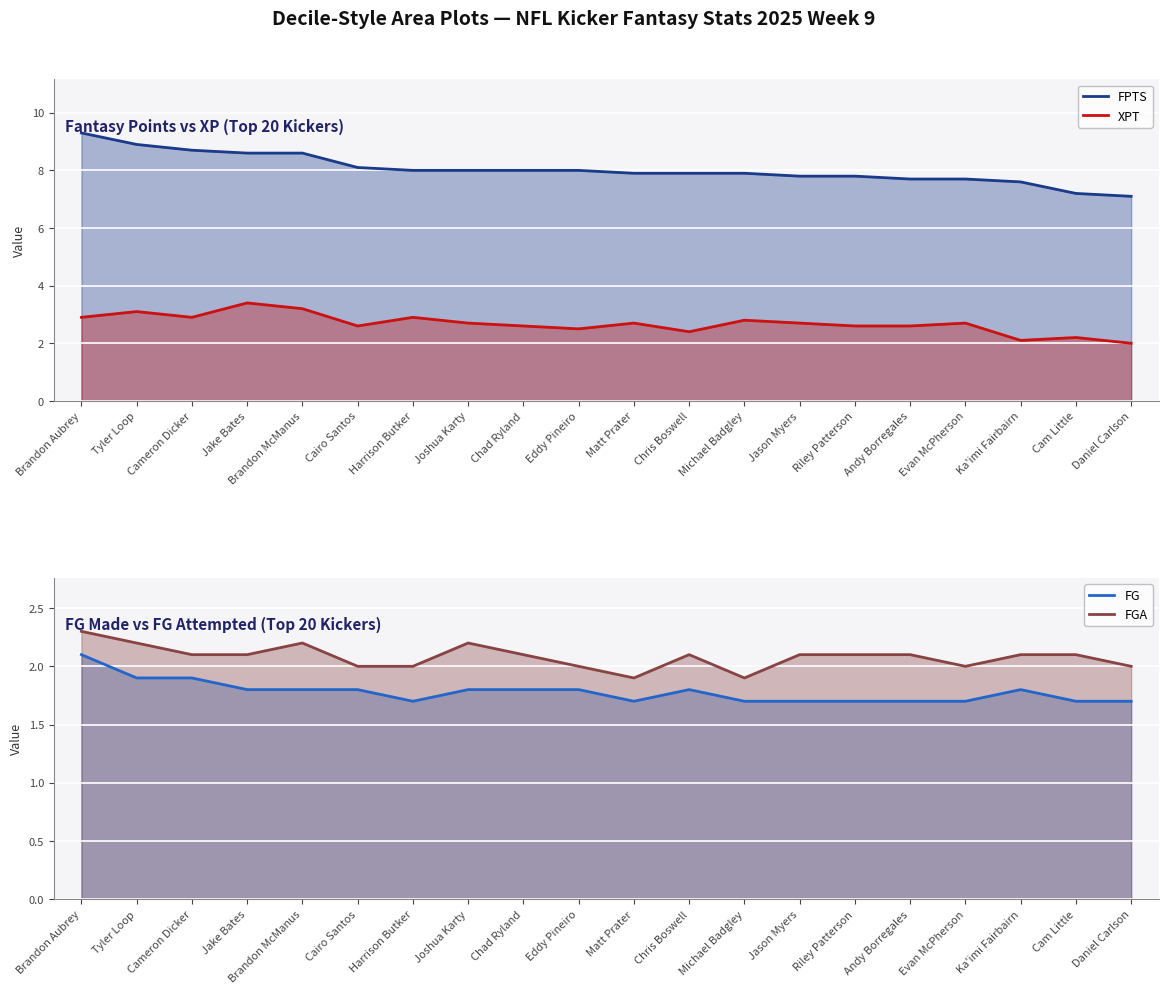

Where is FGA nearest to the value 2?

Cairo Santos